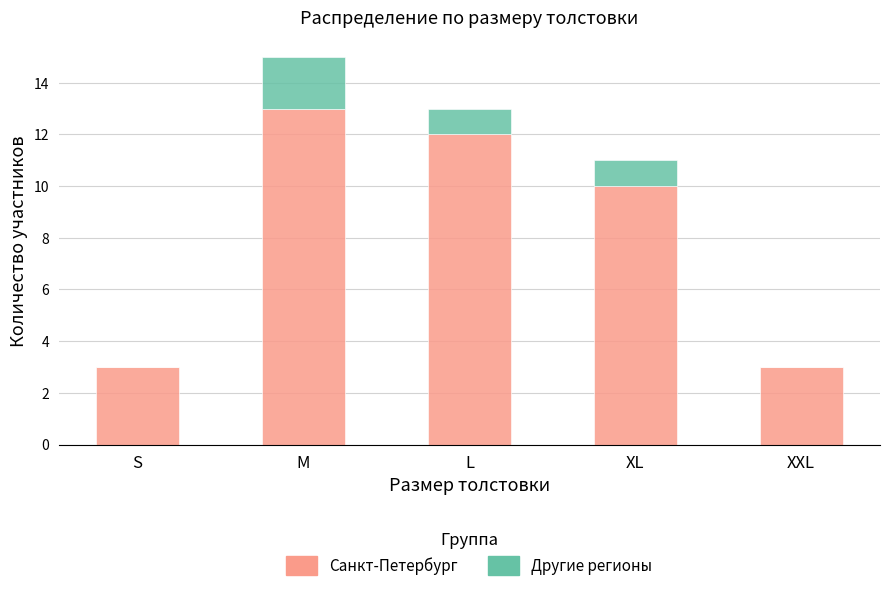

At which label is Cанкт-Петербург closest to 8?

XL